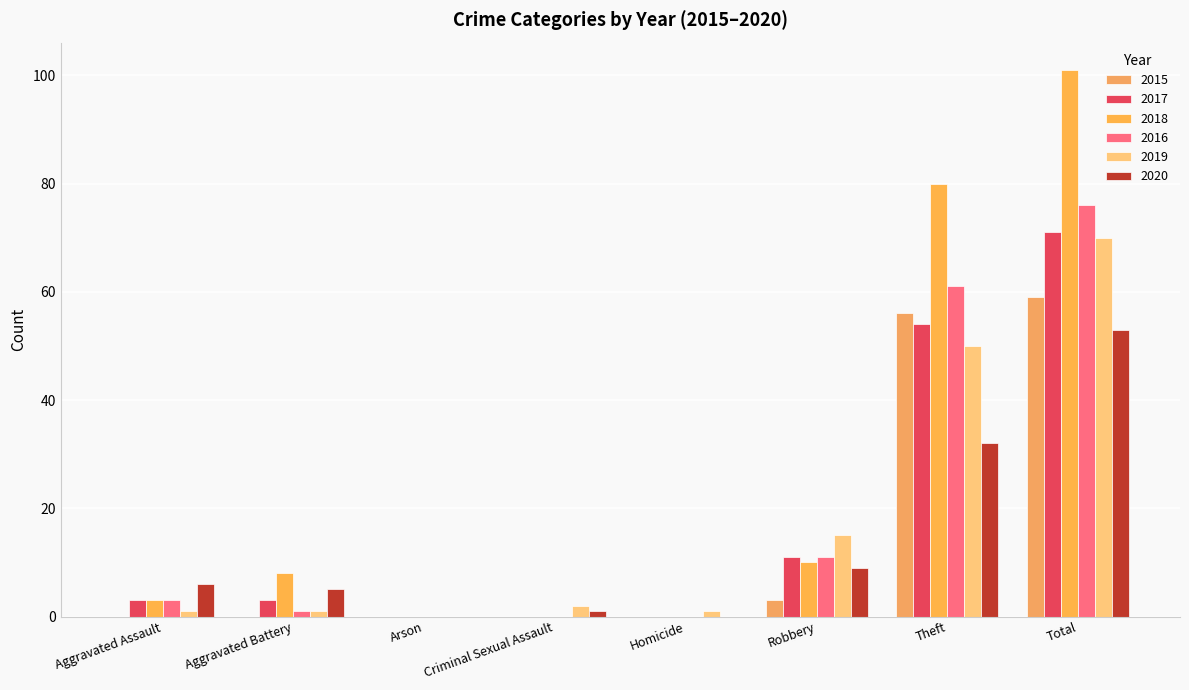

How many groups of bars are there?

8